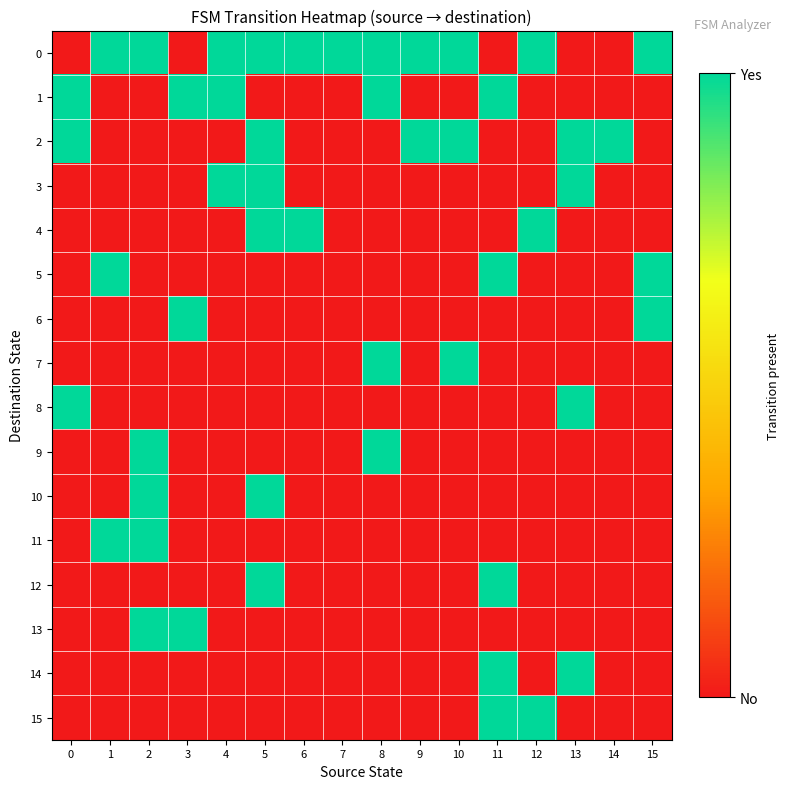

At which category does the chart reach its peak across all series?

1